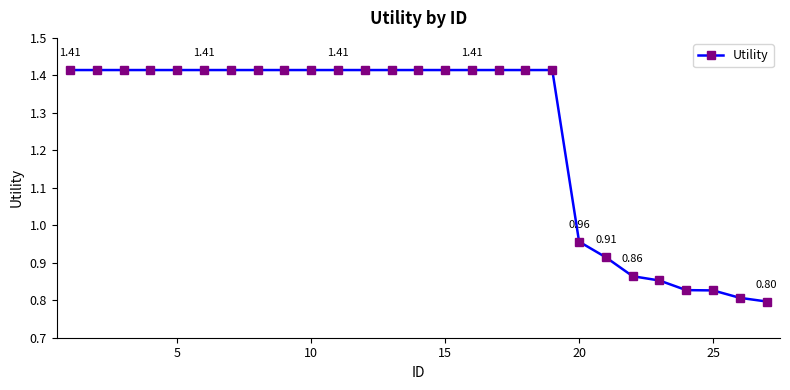

What is the average value?

1.2